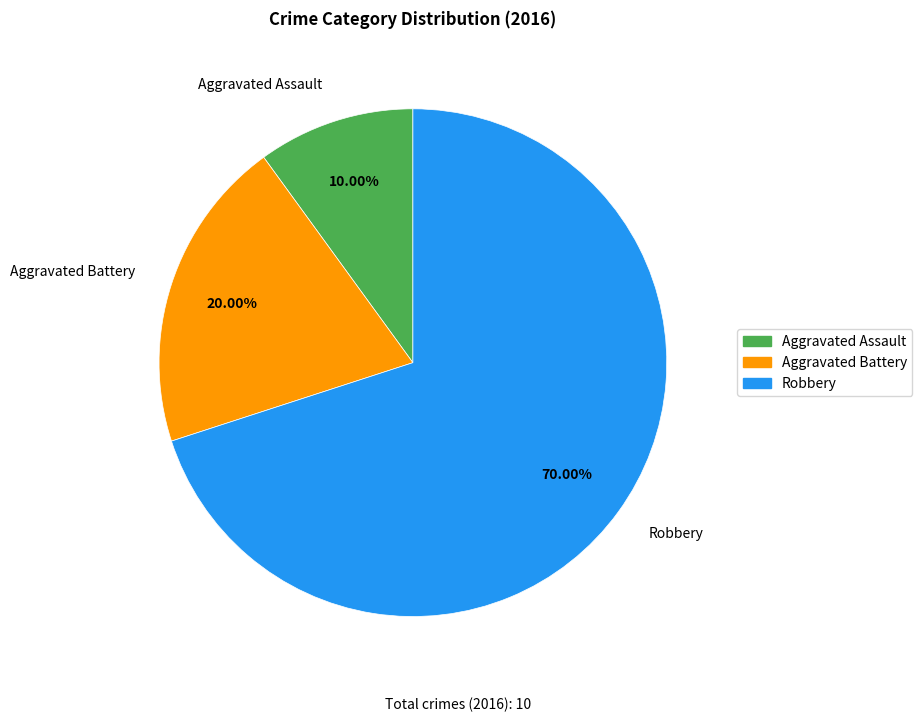

Which category has the biggest portion of the pie?

Robbery